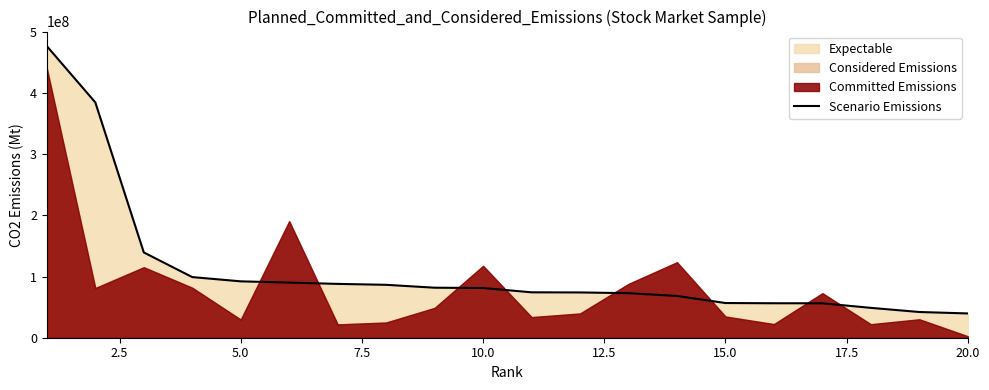

How many values are below 81321033?

10